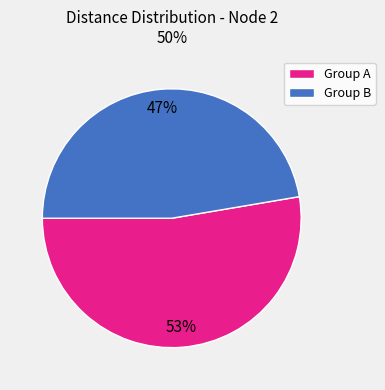

Count the number of slices in the pie.

2